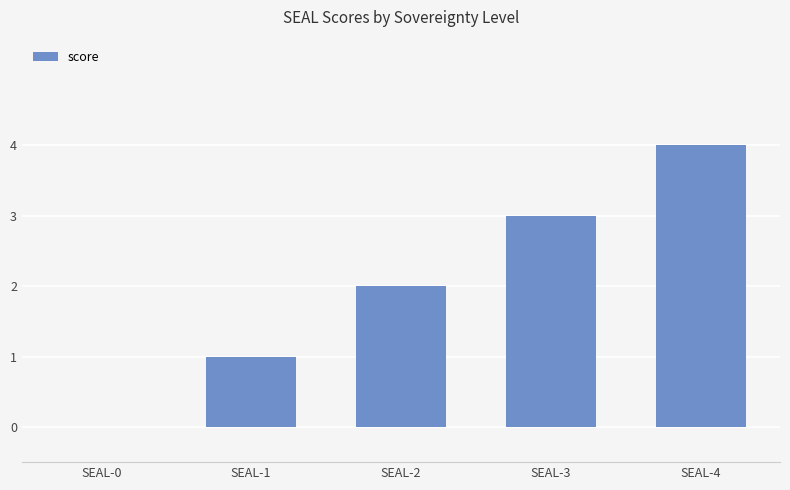

What is the sum of all values?

10